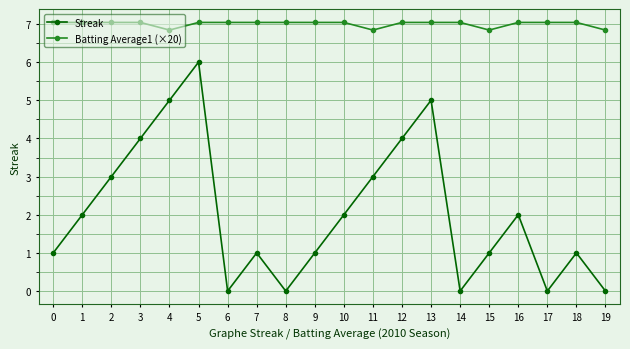

True or false: Batting Average1 (×20) and Streak intersect in this chart.

False